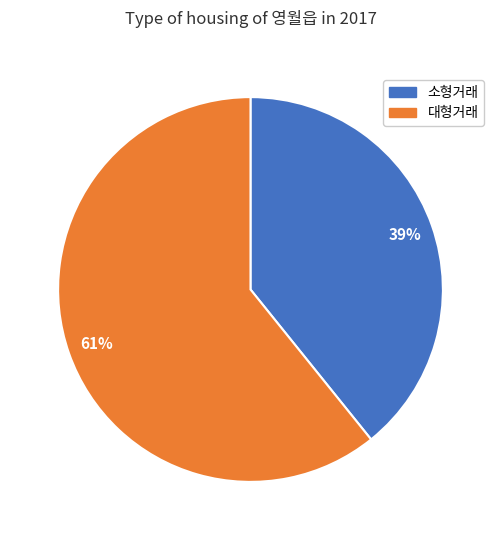

Is there any slice that represents more than half of the pie?

Yes